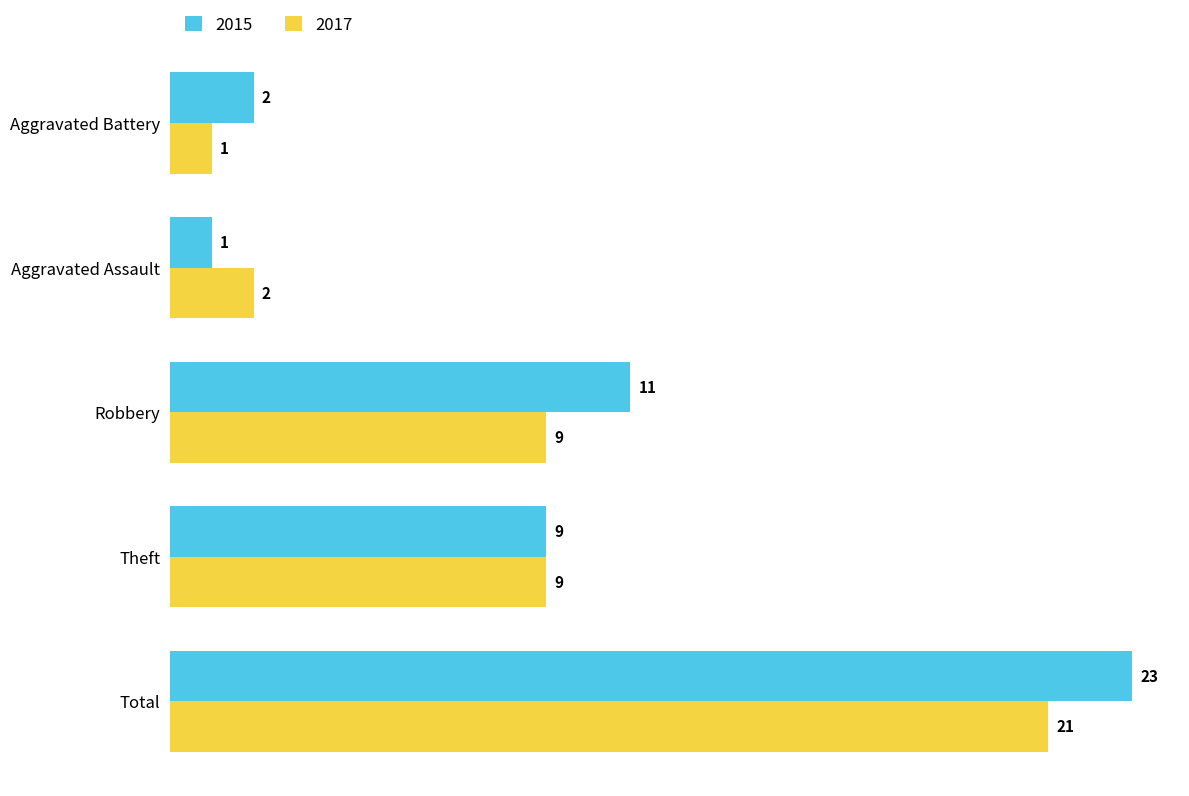

What is the sum of the 2015 values at Theft and Aggravated Assault?

10